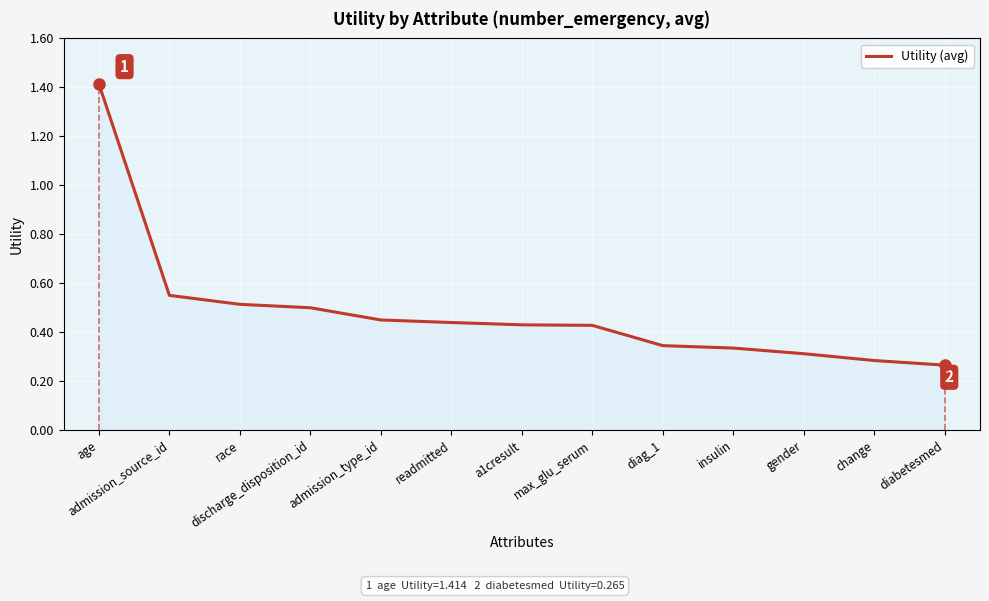

Which category has the highest value across all series?

age